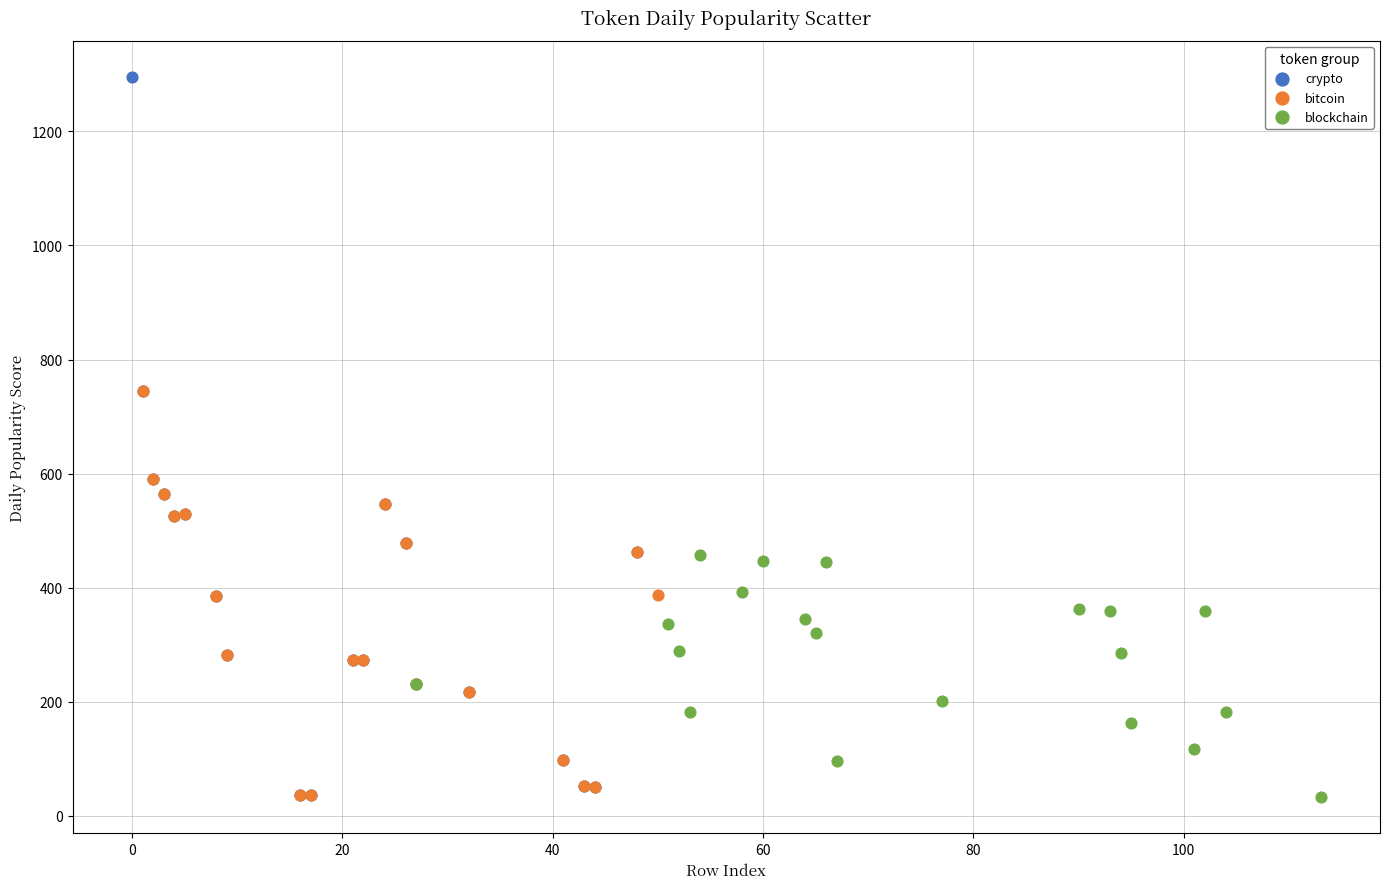

Which series contains the highest Y value?

crypto